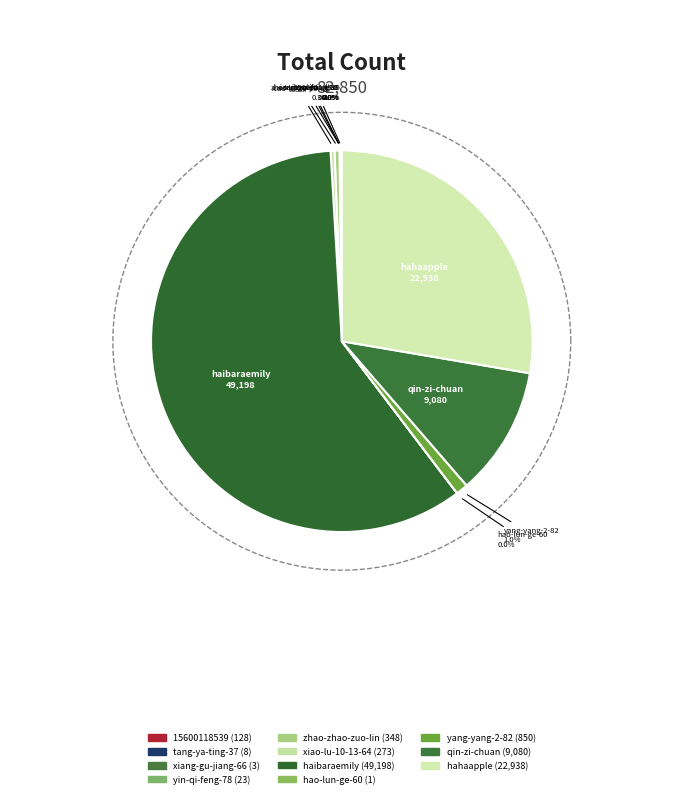

Is haibaraemily the majority of the pie?

Yes